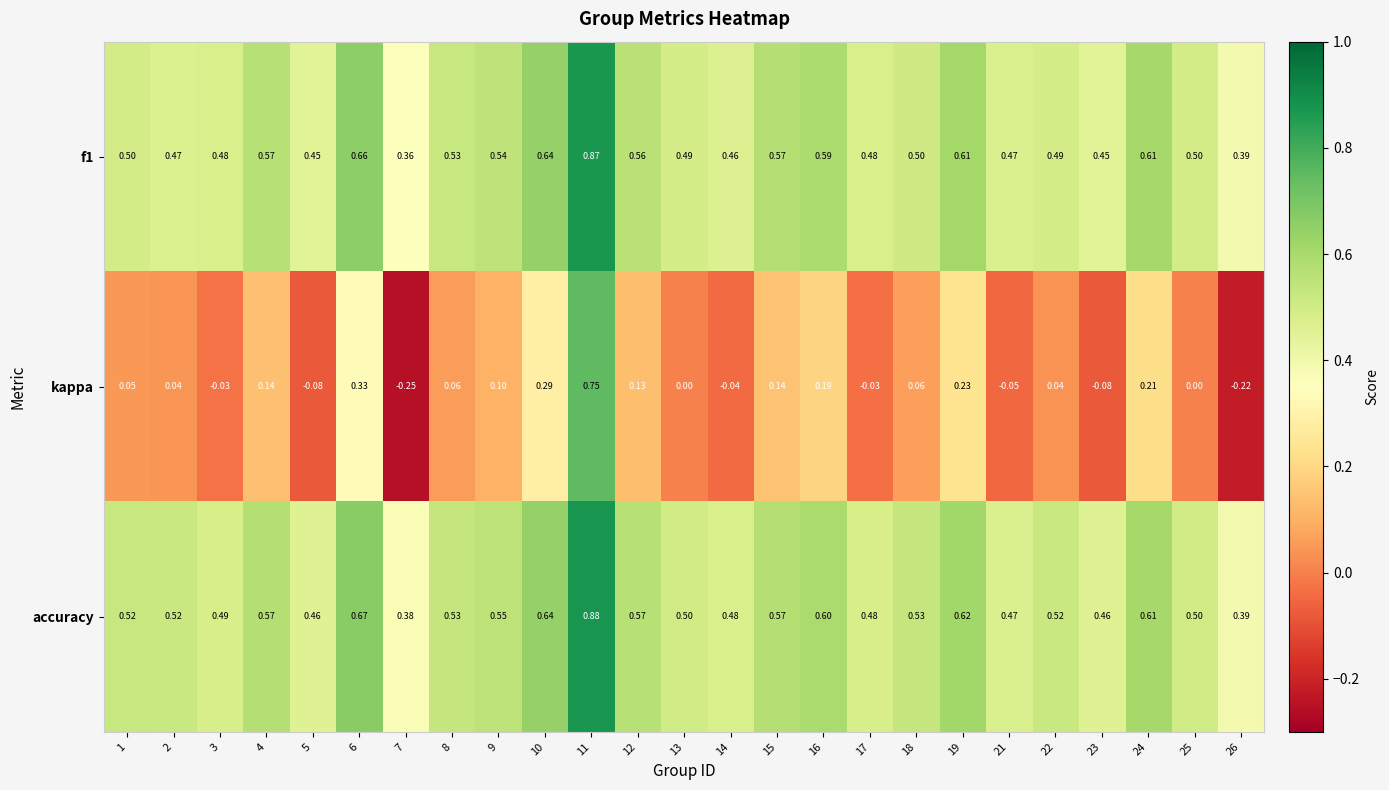

At how many categories does at least one series exceed 0?

25